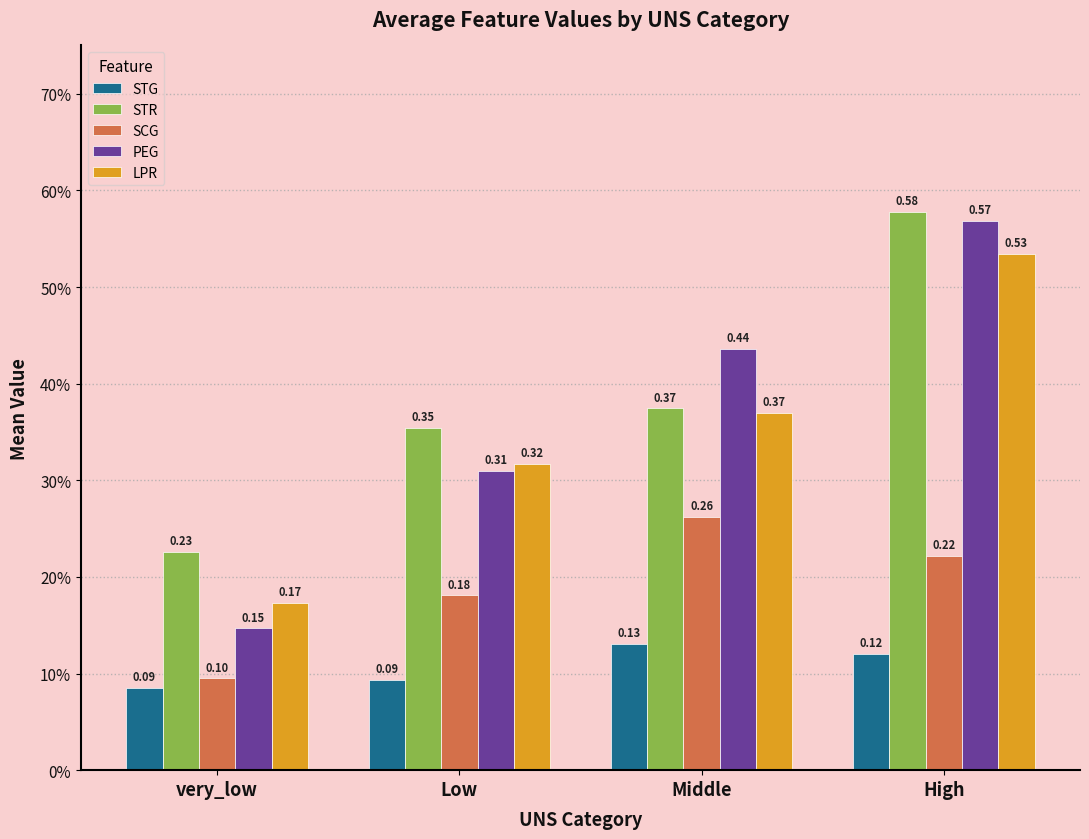

What are all the series names shown in the legend?

STG, STR, SCG, PEG, LPR